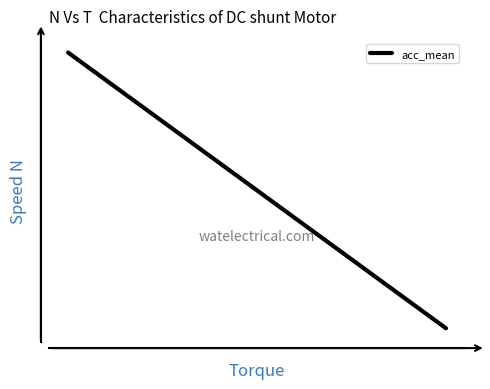

Does the chart display data point markers on the line(s)?

No